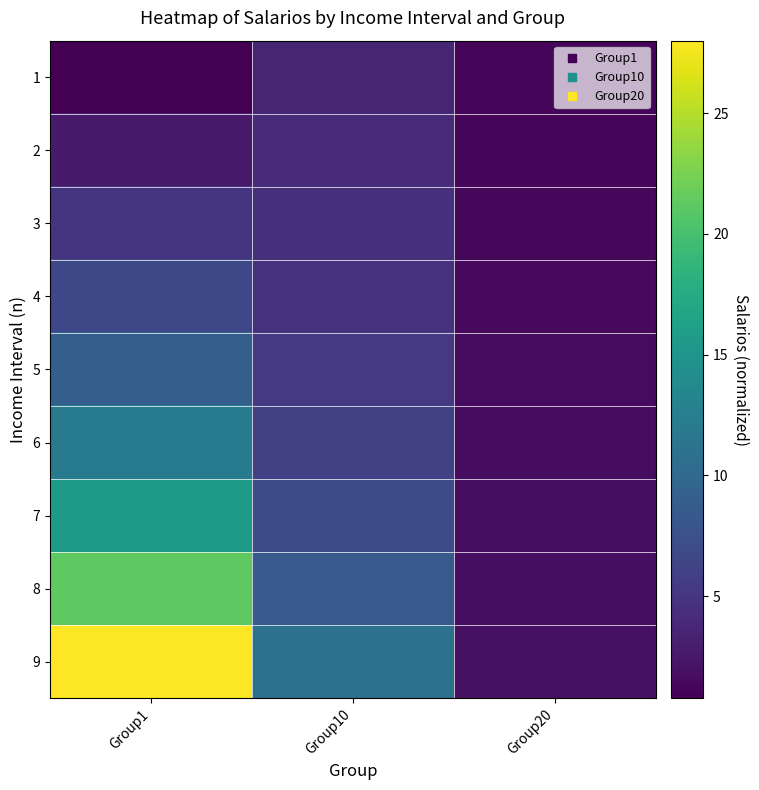

At which category is the sum across all series the highest?

Group1